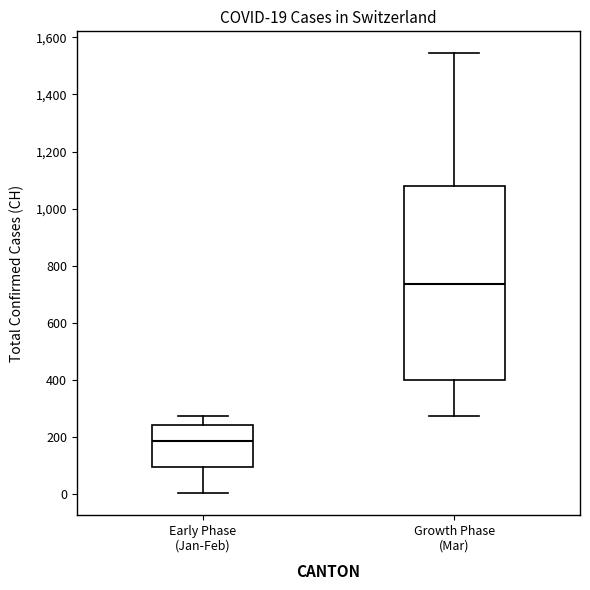

Comparing the boxes themselves (not the whiskers), which one is the tallest?

Growth Phase (Mar)